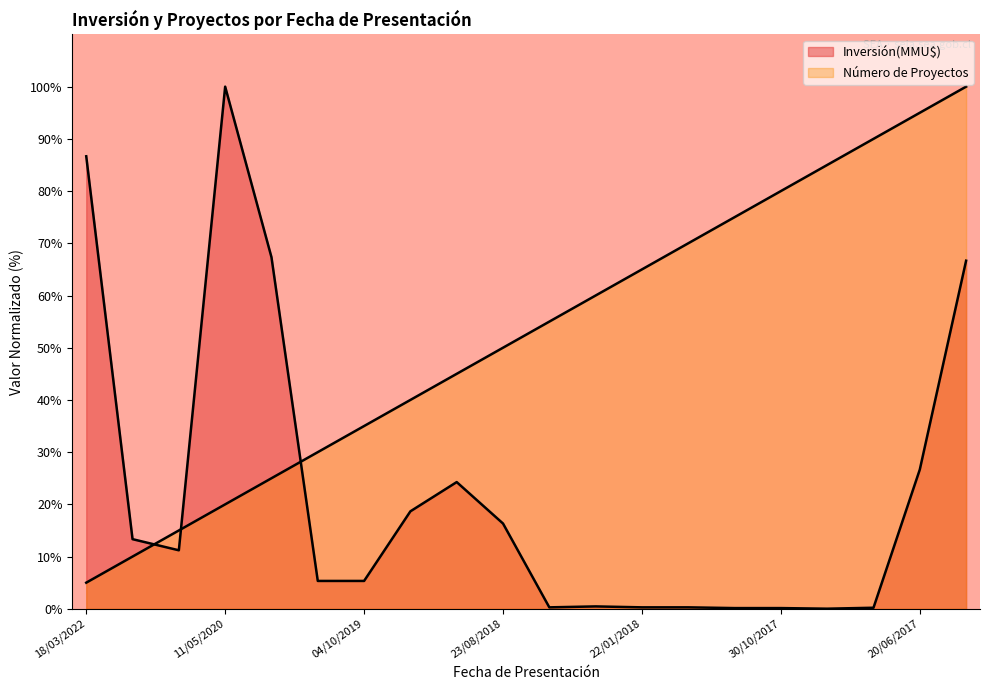

Between 23/08/2018 and 23/08/2017, which is larger?

23/08/2018